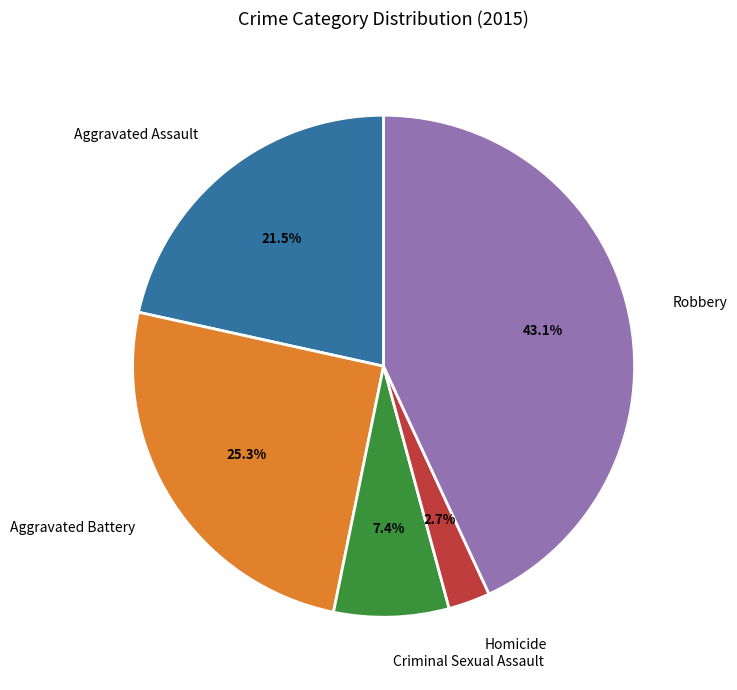

How many segments does this pie chart have?

5